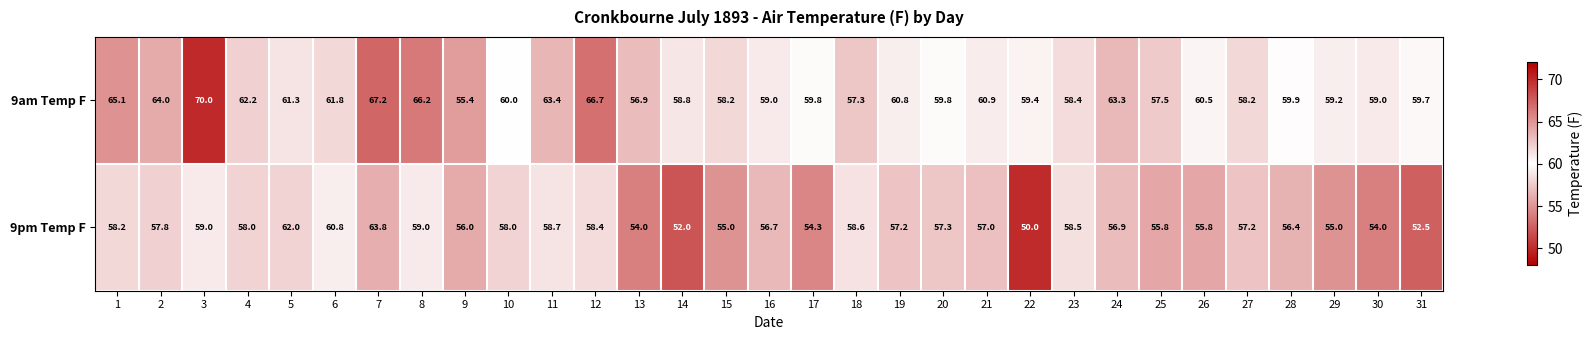

Which label corresponds to the smallest value in the chart?

22